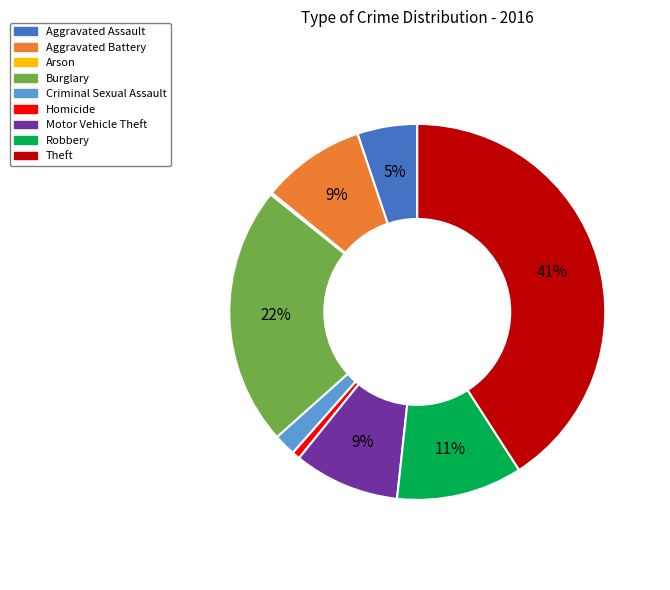

To the nearest percent, what is the difference between the largest and smallest slice percentages?

41%